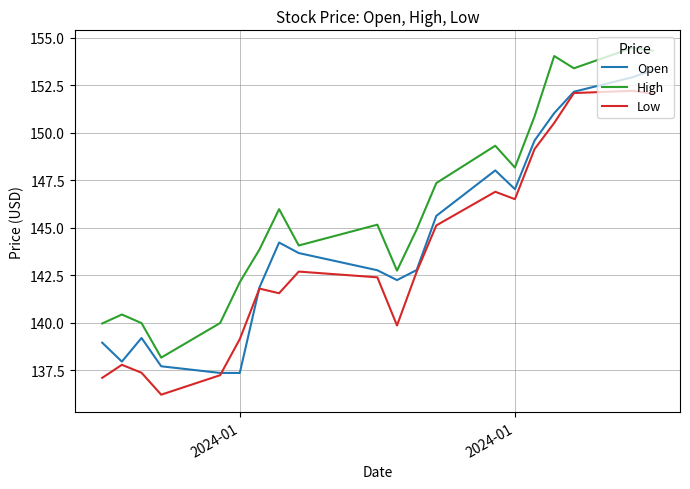

What is the greatest value displayed?

154.5